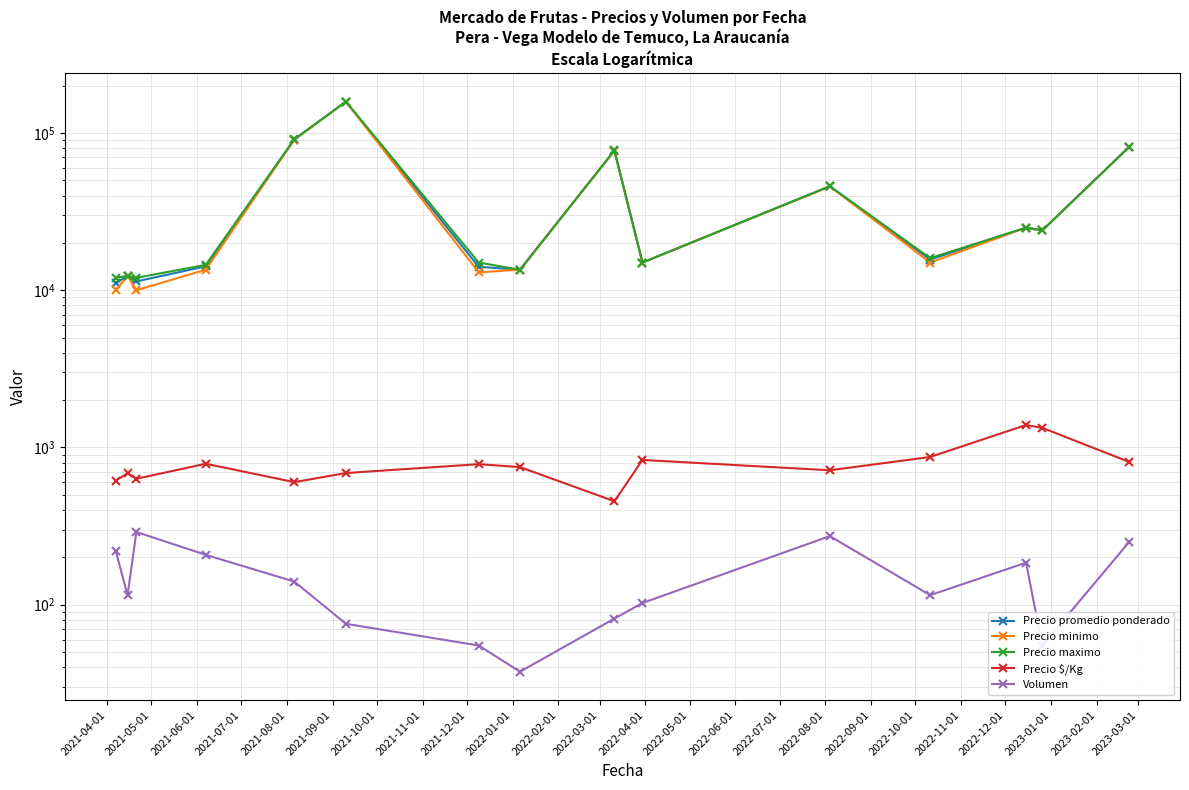

Count the number of data series in this chart.

5